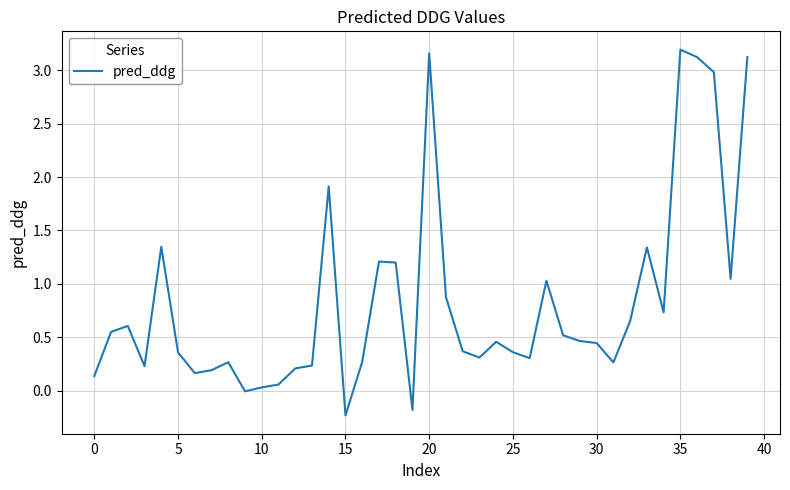

What is the difference between the maximum and minimum values?

3.4